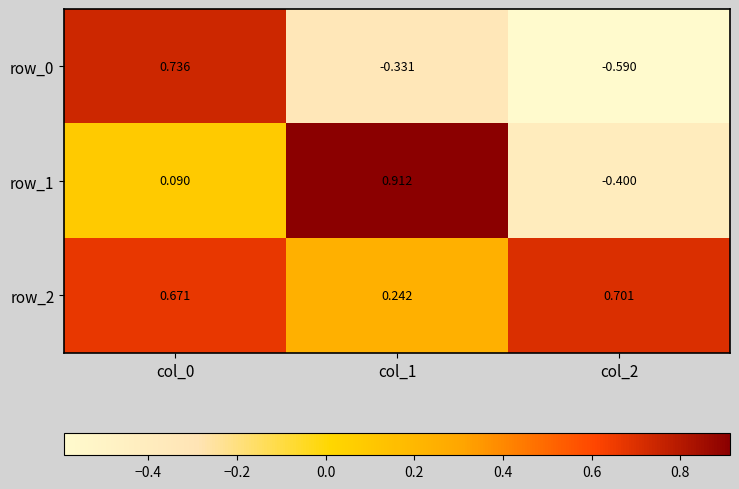

What is the total value across all series at col_1?

0.8